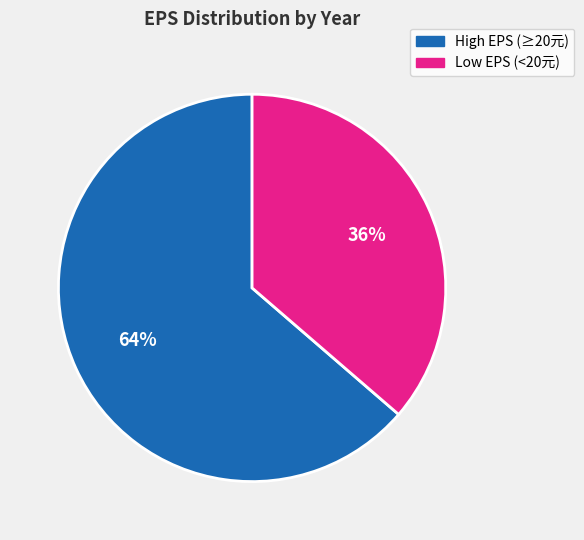

Is there a majority slice in this chart?

Yes